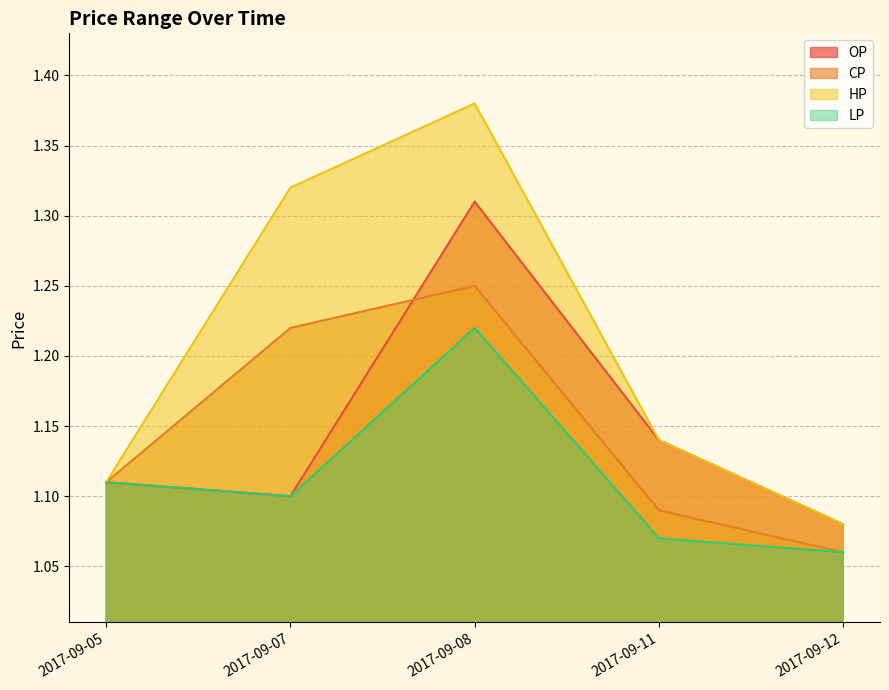

Reading left to right, extract all data points from this chart.

OP: 1.1	1.1	1.3	1.1	1.1
CP: 1.1	1.2	1.2	1.1	1.1
HP: 1.1	1.3	1.4	1.1	1.1
LP: 1.1	1.1	1.2	1.1	1.1